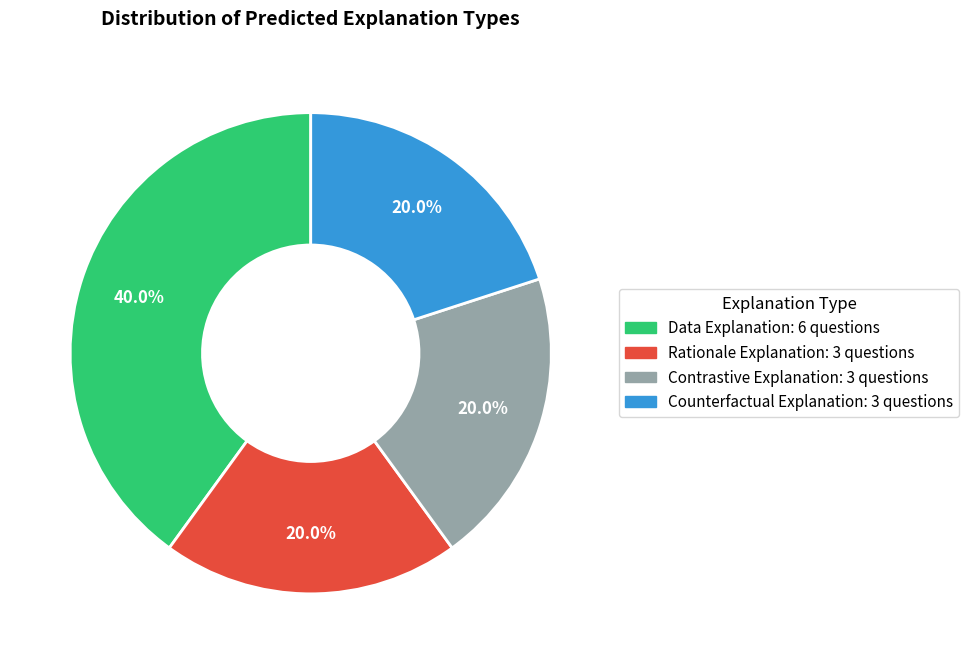

What percentage do Contrastive Explanation and Data Explanation together represent?

60.0%